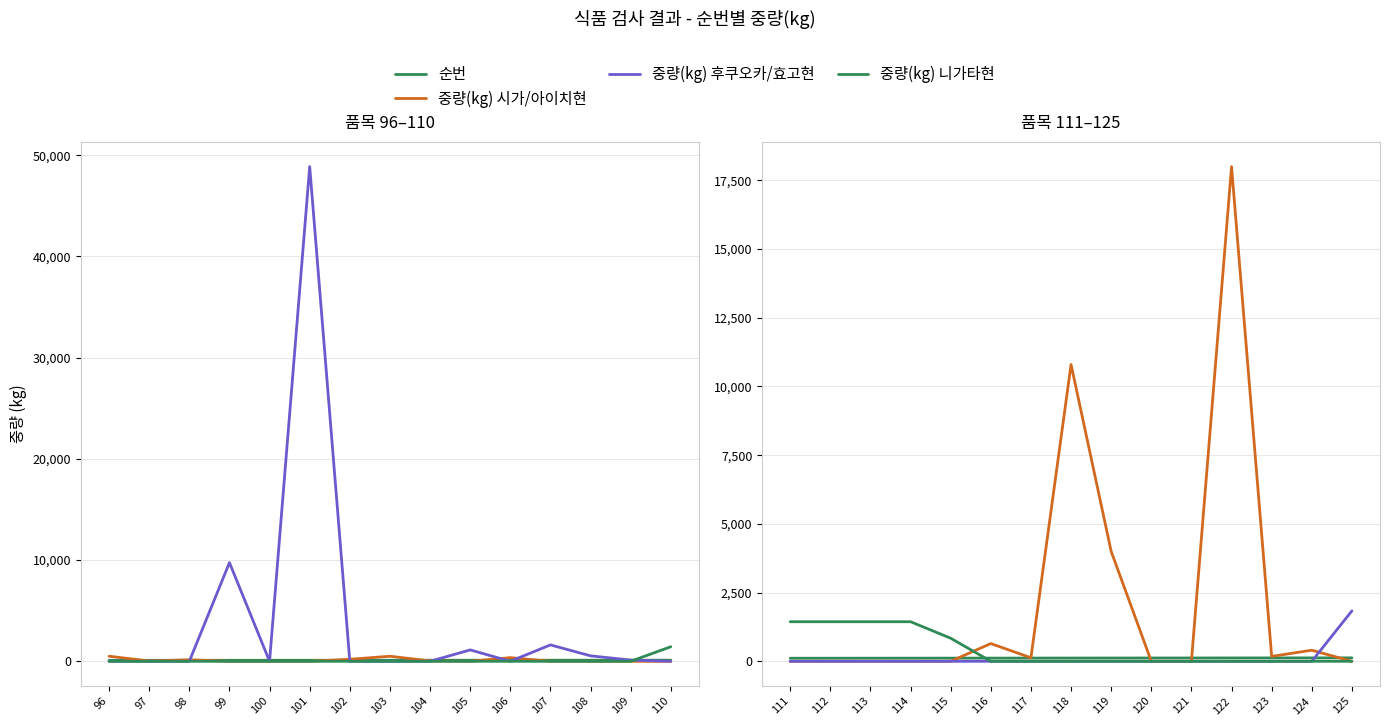

How many lines are shown in the chart?

4